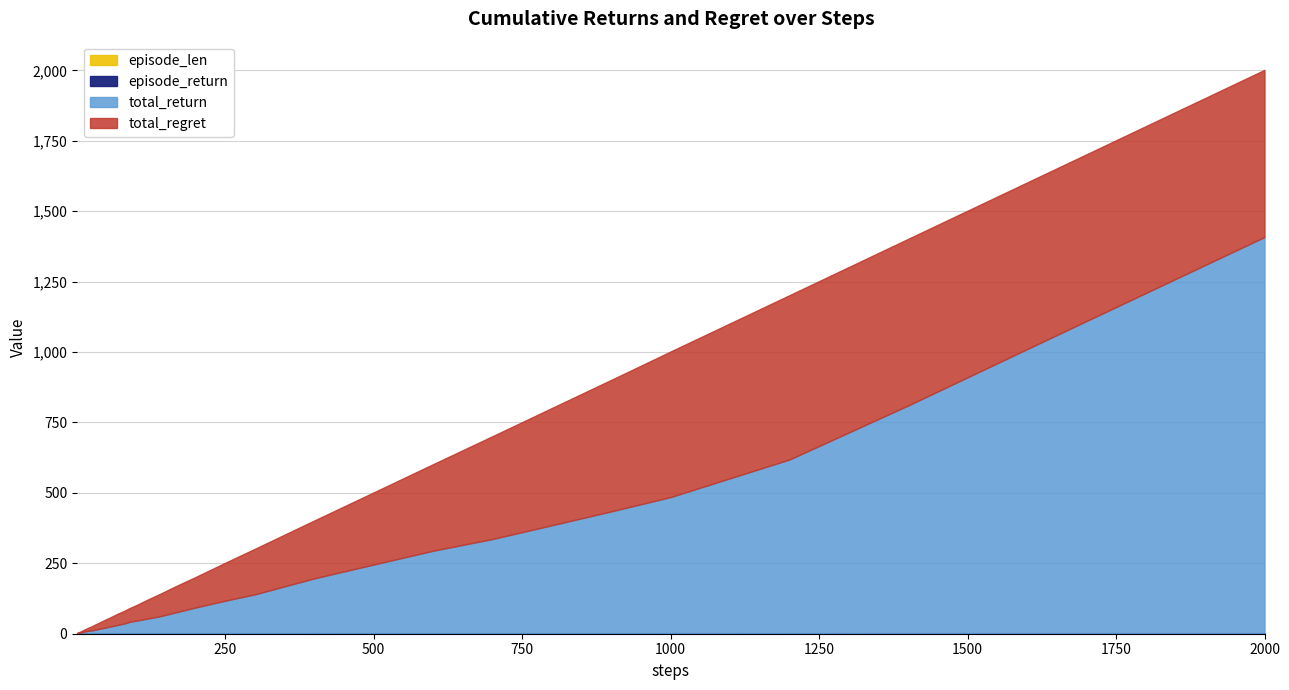

How many lines are shown in the chart?

4